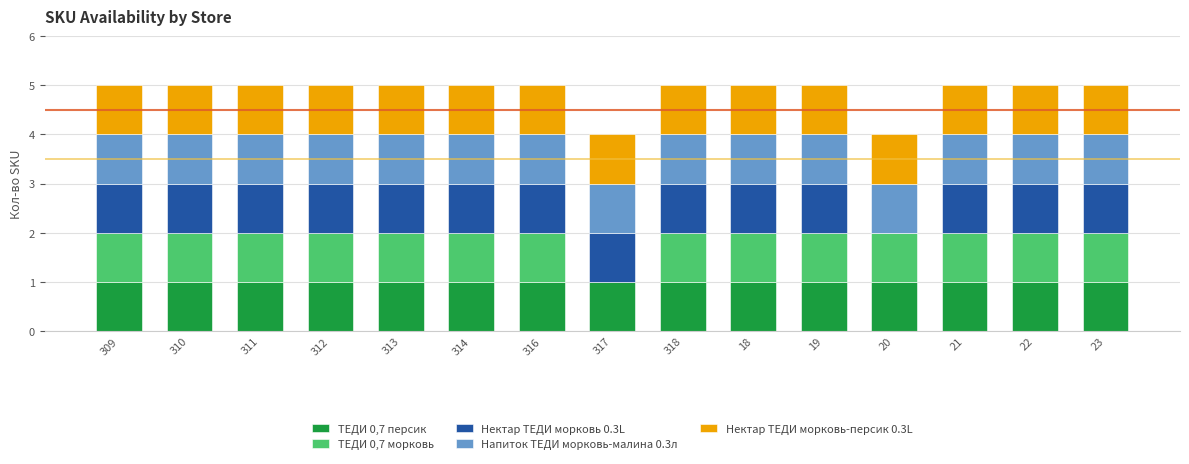

The ТЕДИ 0,7 персик series shows 1 at 309. True or false?

True